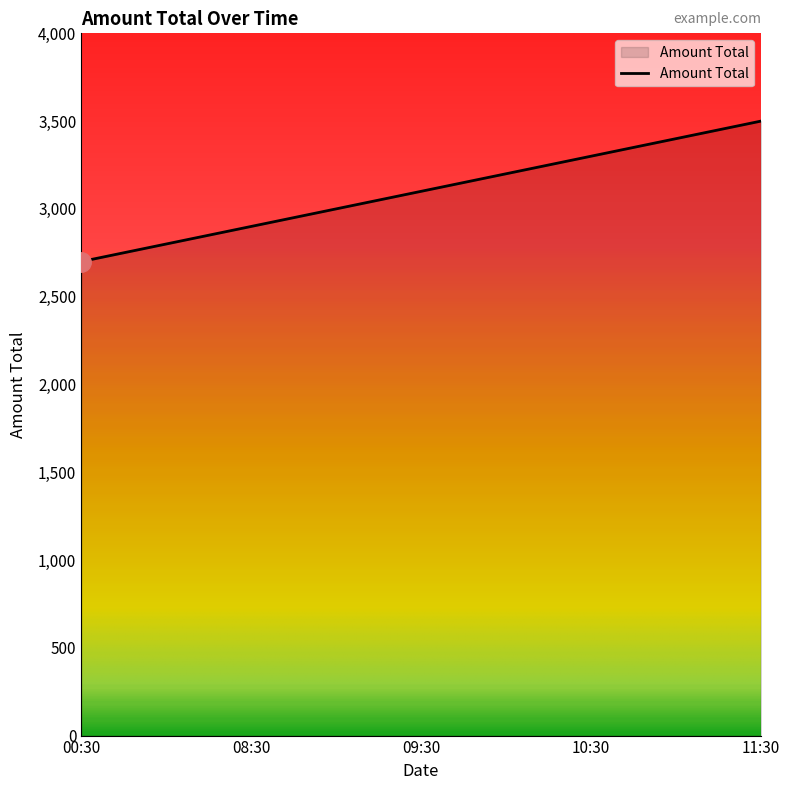

What is the maximum value shown in the chart?

3500